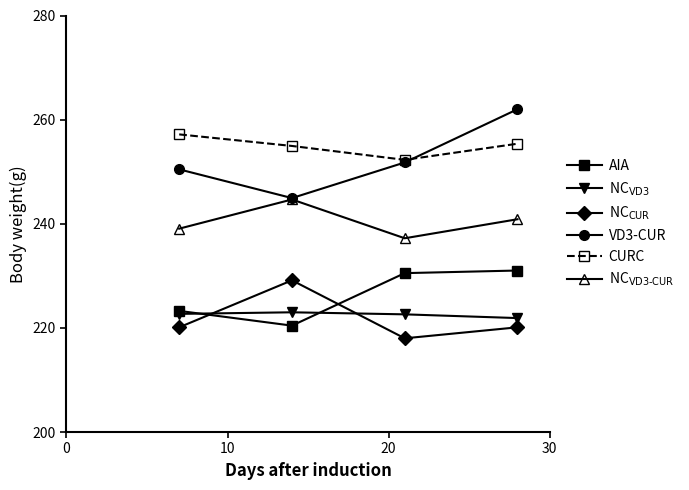

What is the minimum value shown in the chart?

218.0